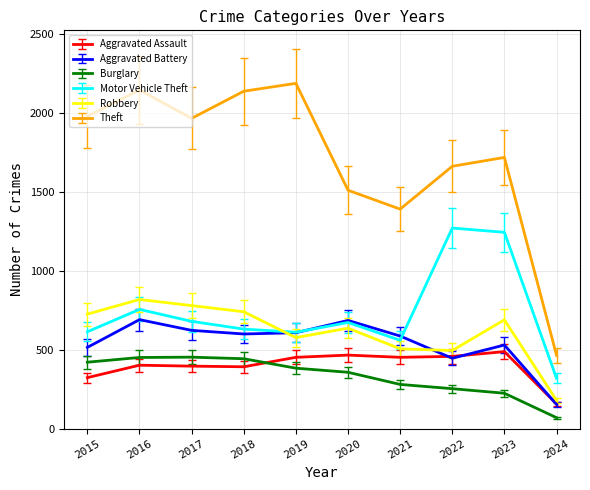

True or false: Robbery has a value of 577 at 2019.

True